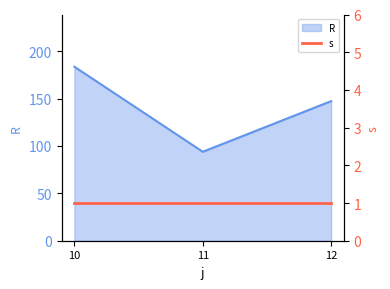

The value at 11 is 18.9. True or false?

False